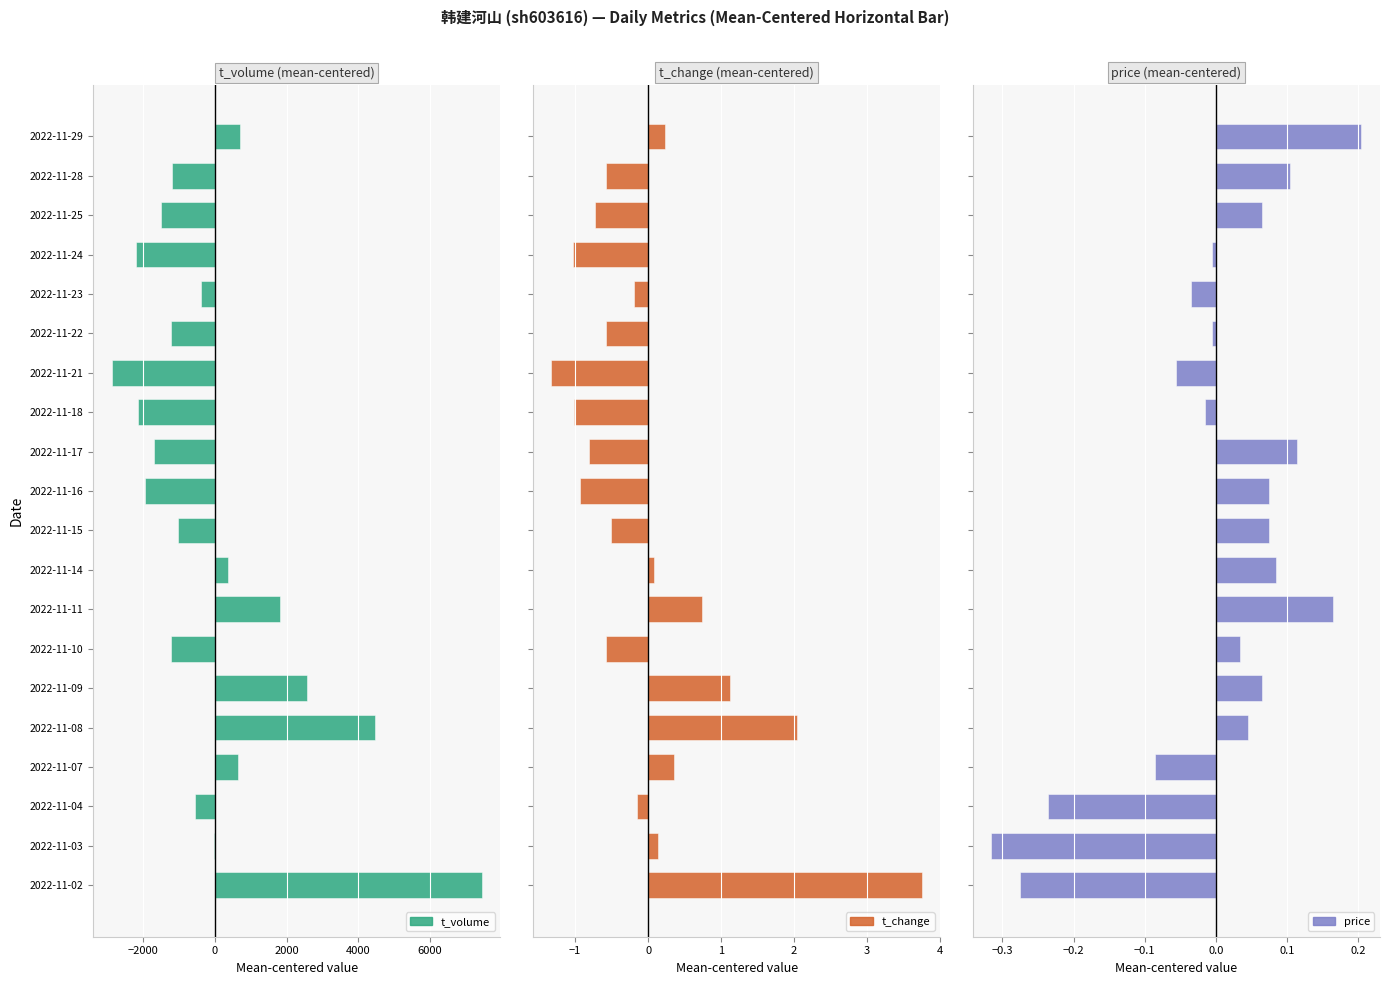

What is the difference between the highest and lowest values at 2022-11-22?

1231.3